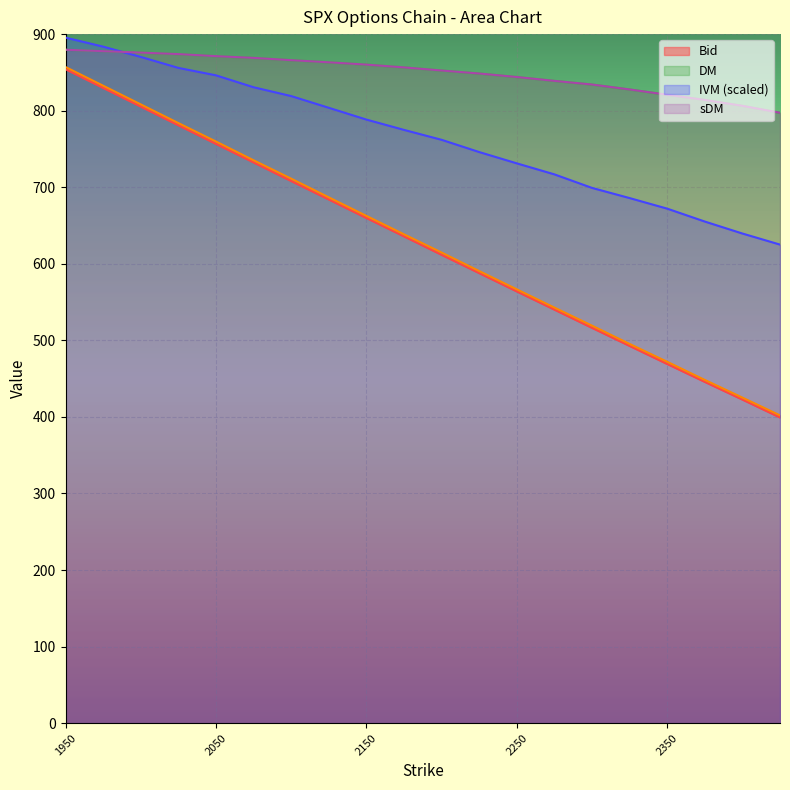

Which has a higher value, 2425 or 1950?

1950